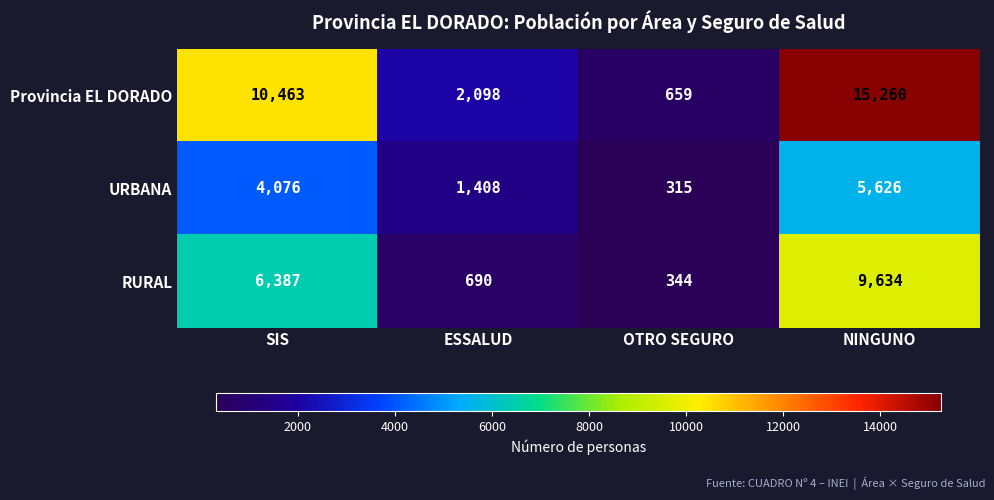

Is the value of URBANA at OTRO SEGURO greater than the value of RURAL at SIS?

No